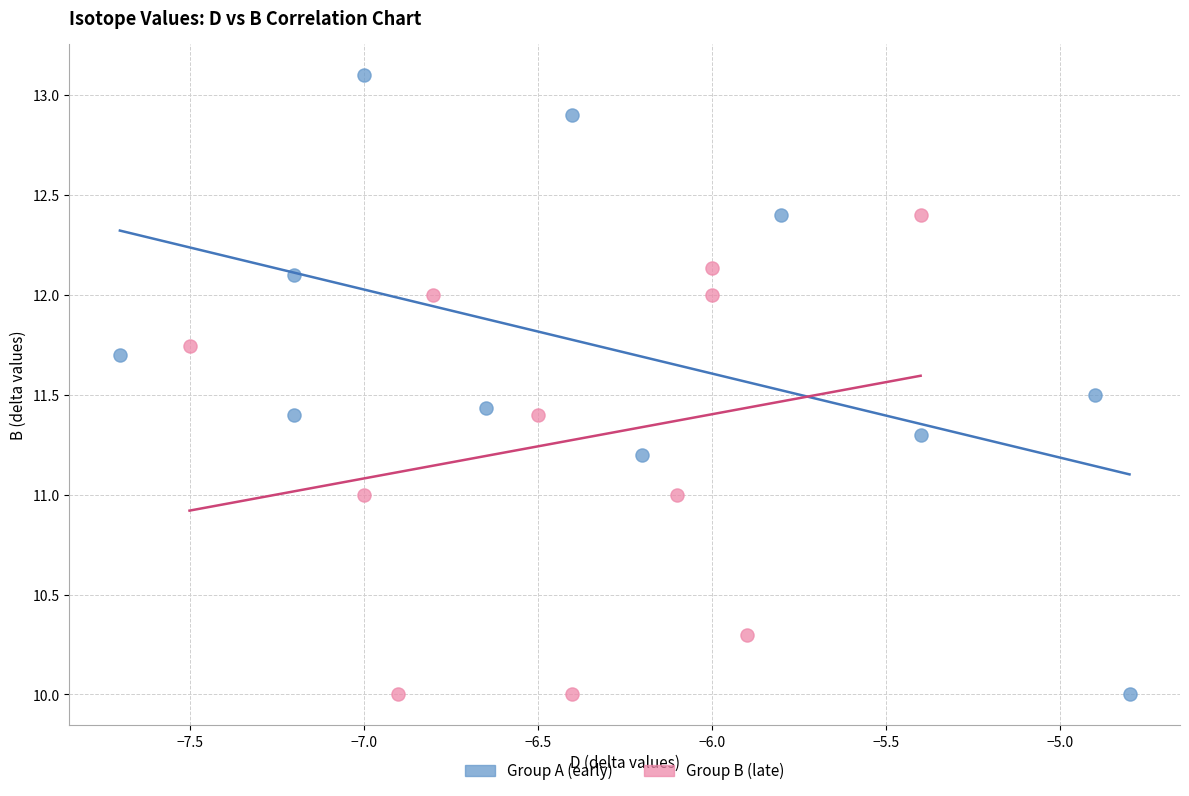

Which series has the widest spread of Y values?

Group A (early)